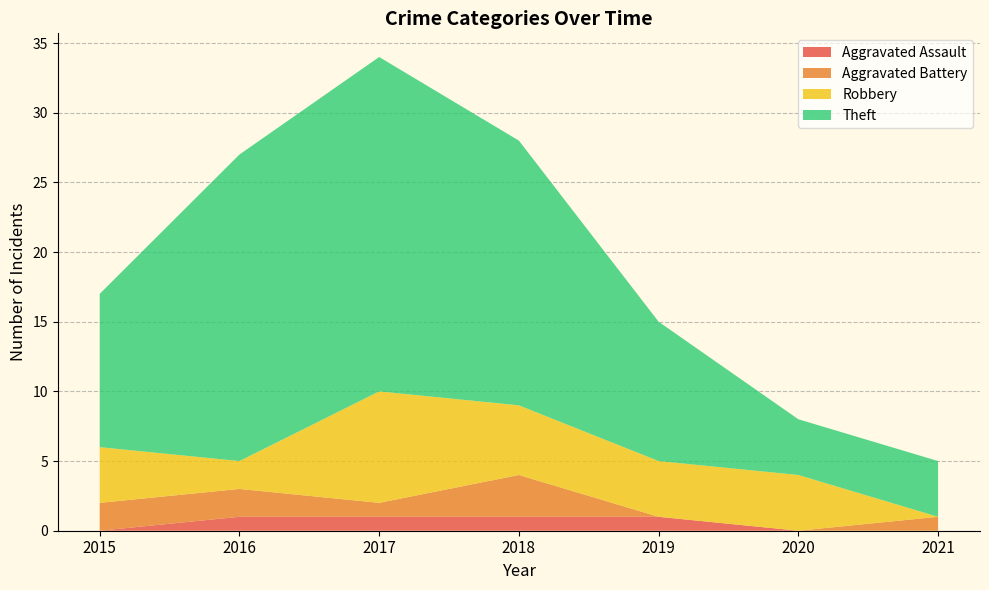

Reading left to right, list all the values displayed in this chart.

Aggravated Assault: 2015=0	2016=1	2017=1	2018=1	2019=1	2020=0	2021=0
Aggravated Battery: 2015=2	2016=2	2017=1	2018=3	2019=0	2020=0	2021=1
Robbery: 2015=4	2016=2	2017=8	2018=5	2019=4	2020=4	2021=0
Theft: 2015=11	2016=22	2017=24	2018=19	2019=10	2020=4	2021=4